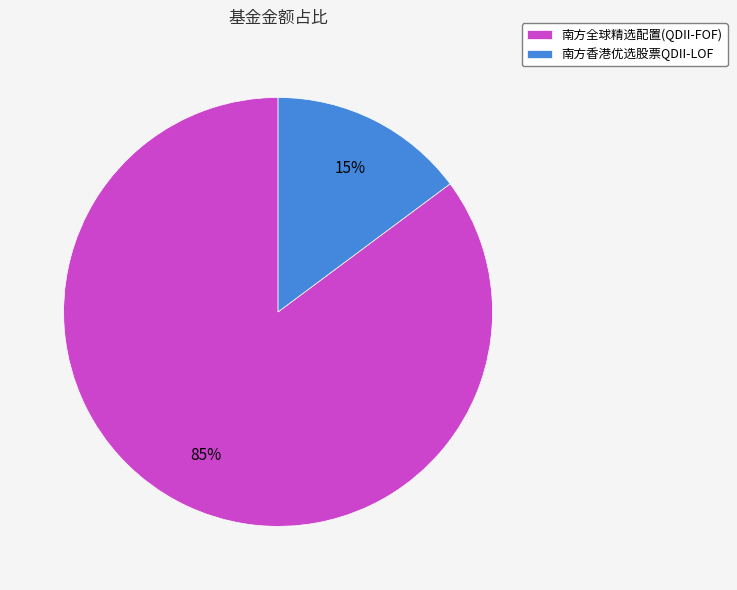

How many segments does this pie chart have?

2